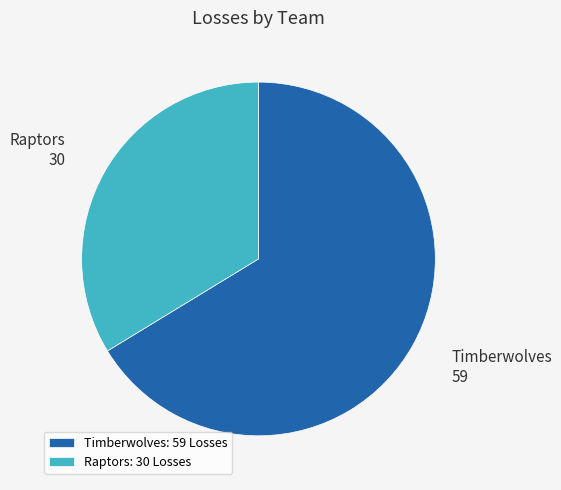

Is there any slice that represents more than half of the pie?

Yes